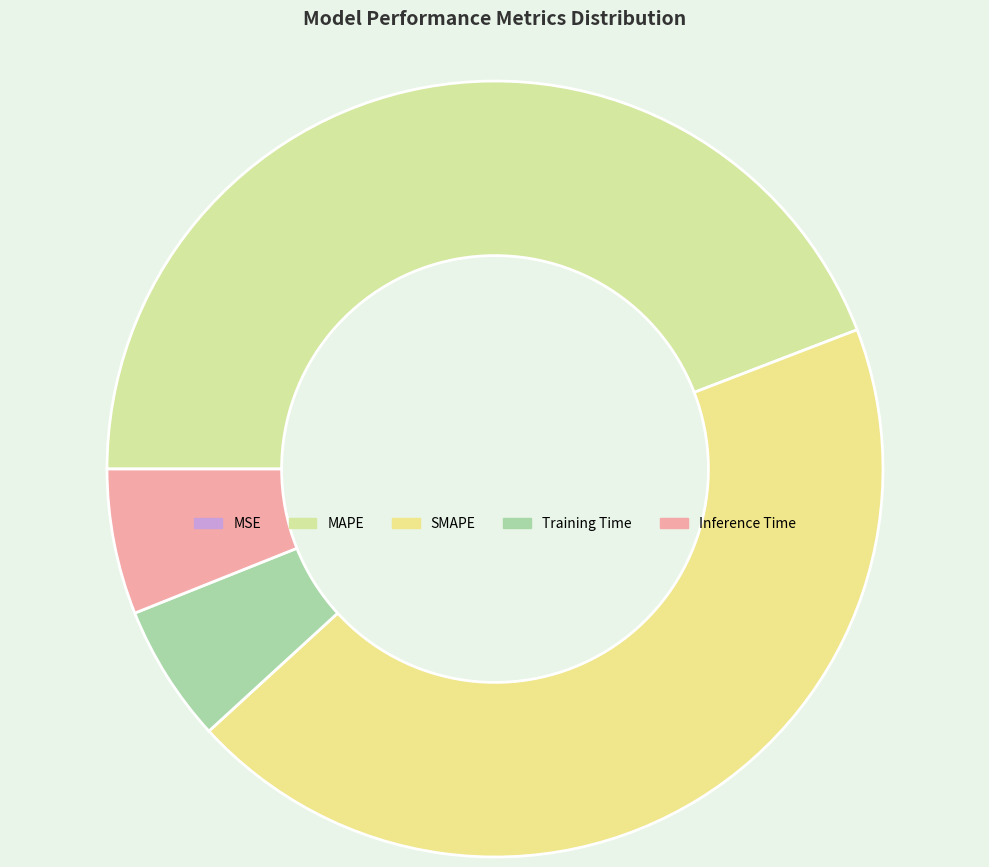

True or false: MAPE accounts for 44% of the total.

True